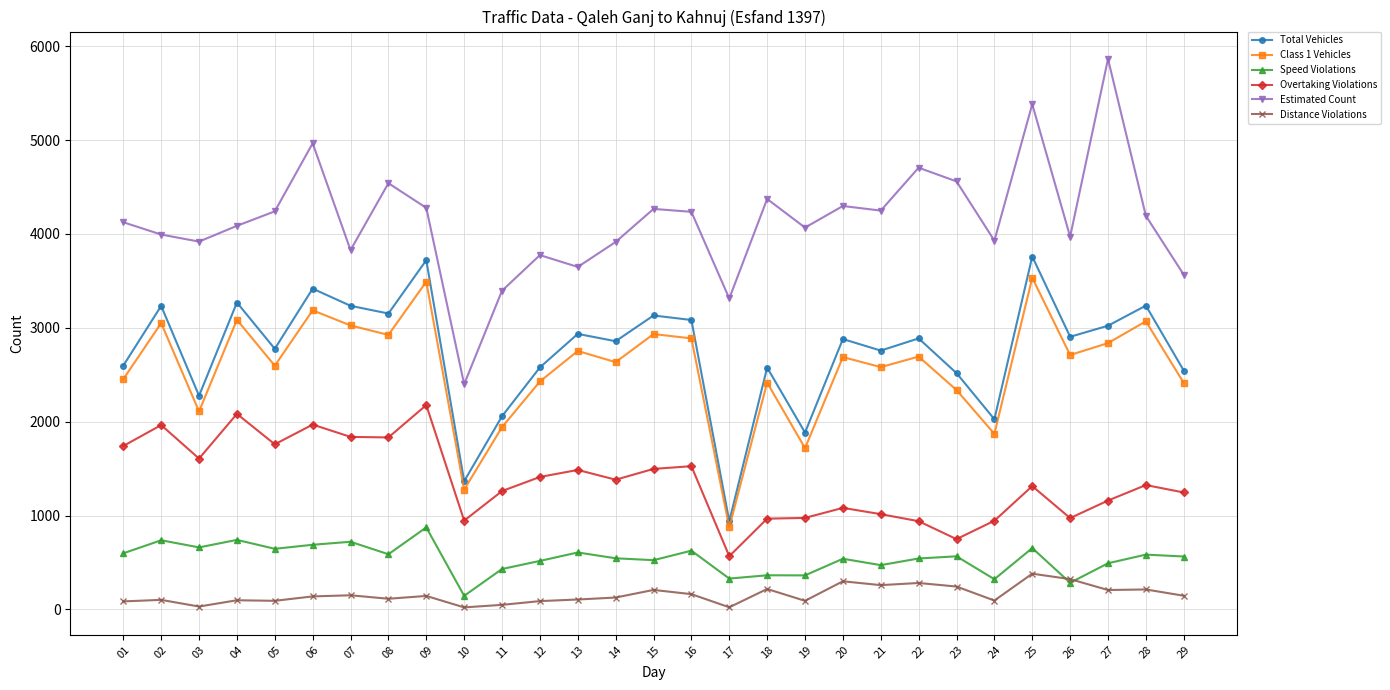

What is the average value of the Speed Violations series?

542